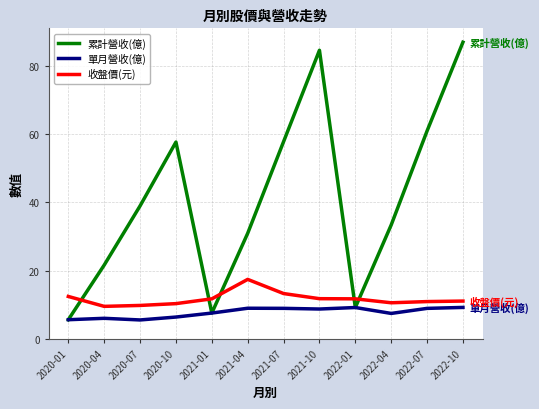

Which series changed the most between 2021-10 and 2022-07?

累計營收(億)